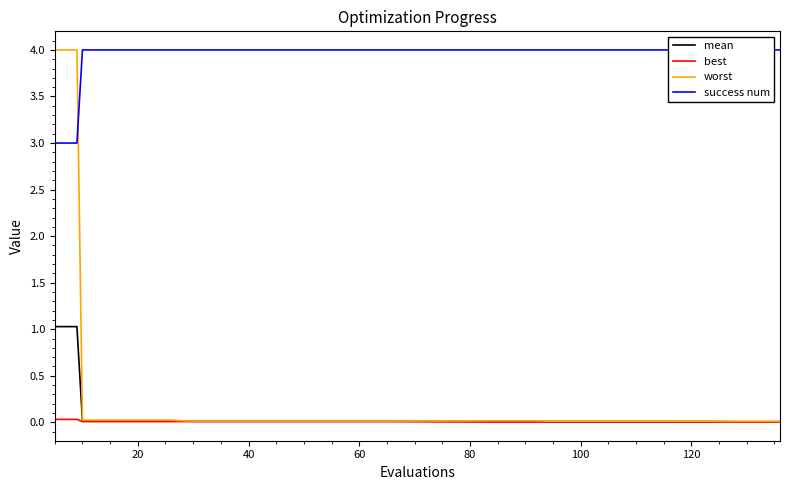

What is the highest value of the mean series?

1.0